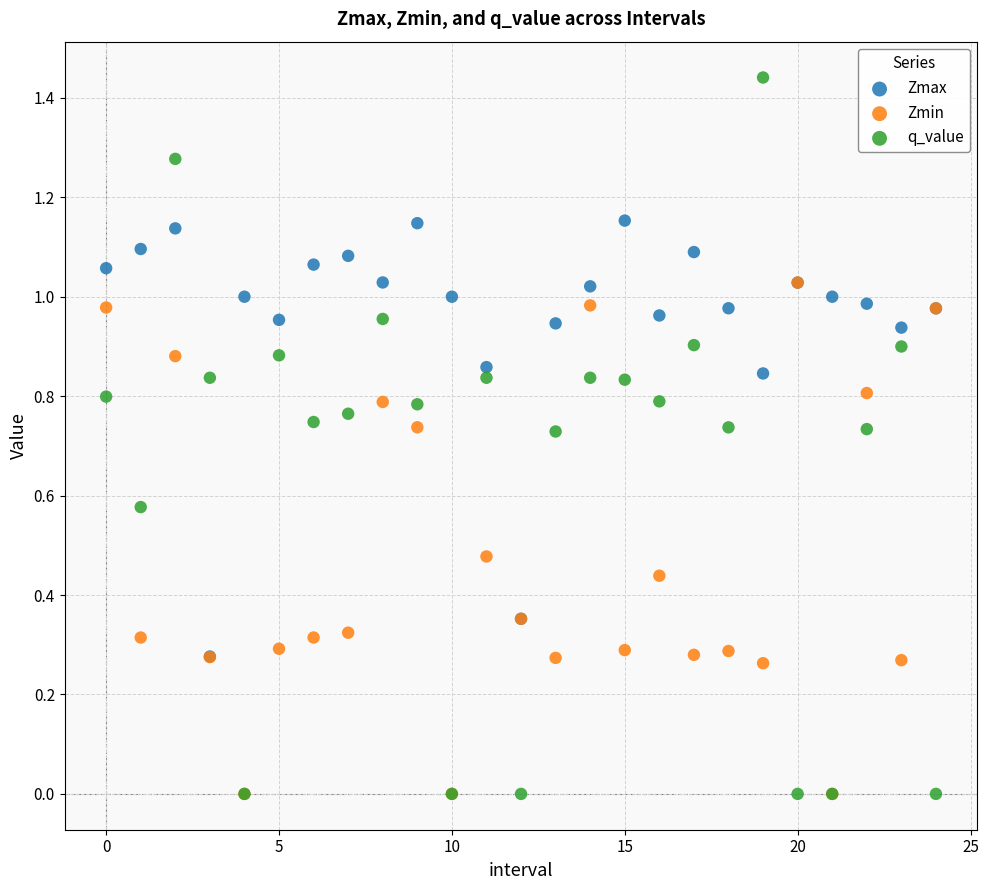

What are all the series names shown in the legend?

Zmax, Zmin, q_value